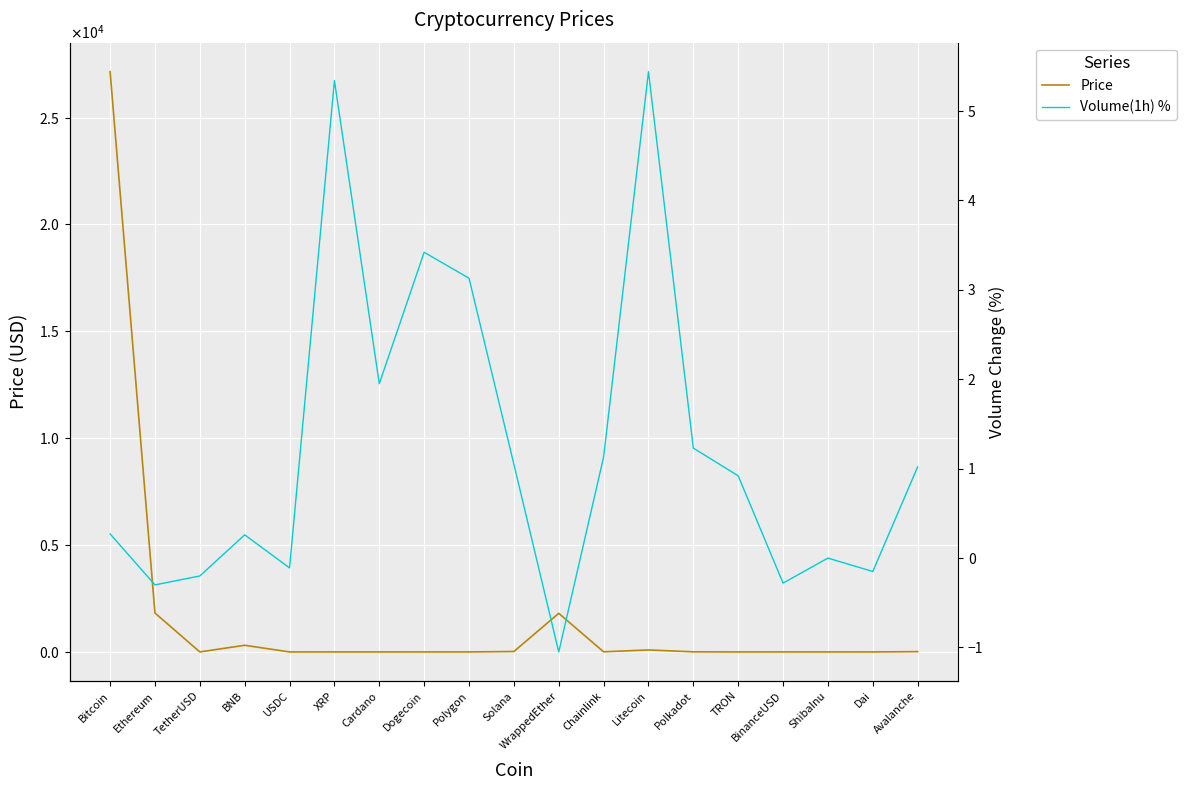

How many lines are shown in the chart?

2